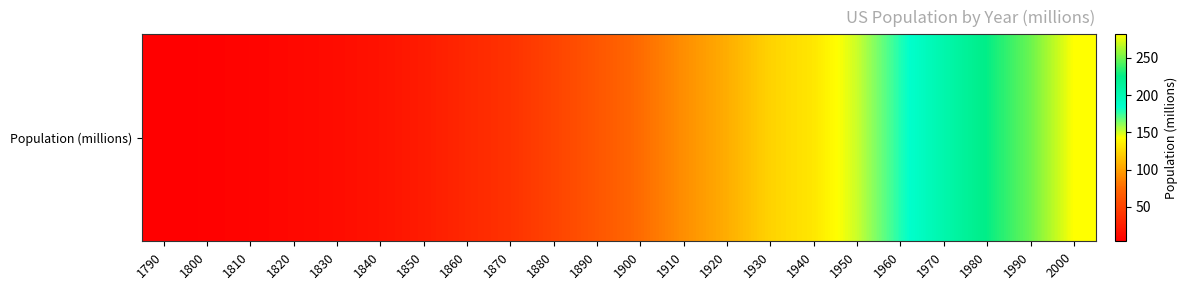

What is the average value?

94.7